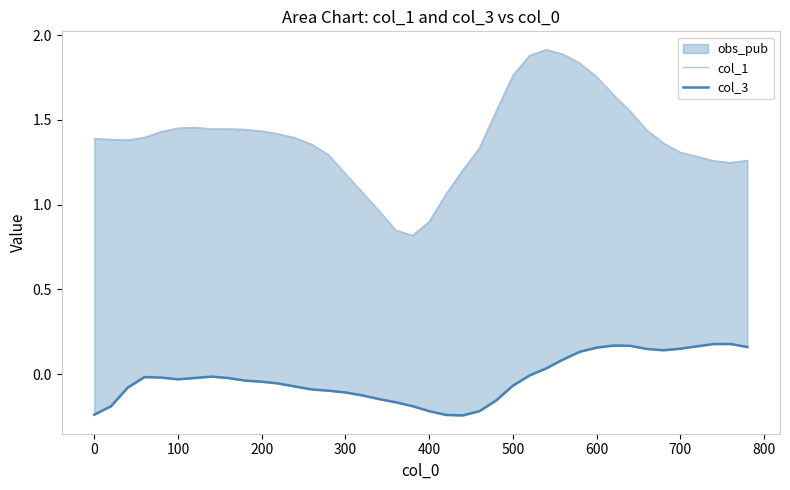

How many series are shown in this chart?

2